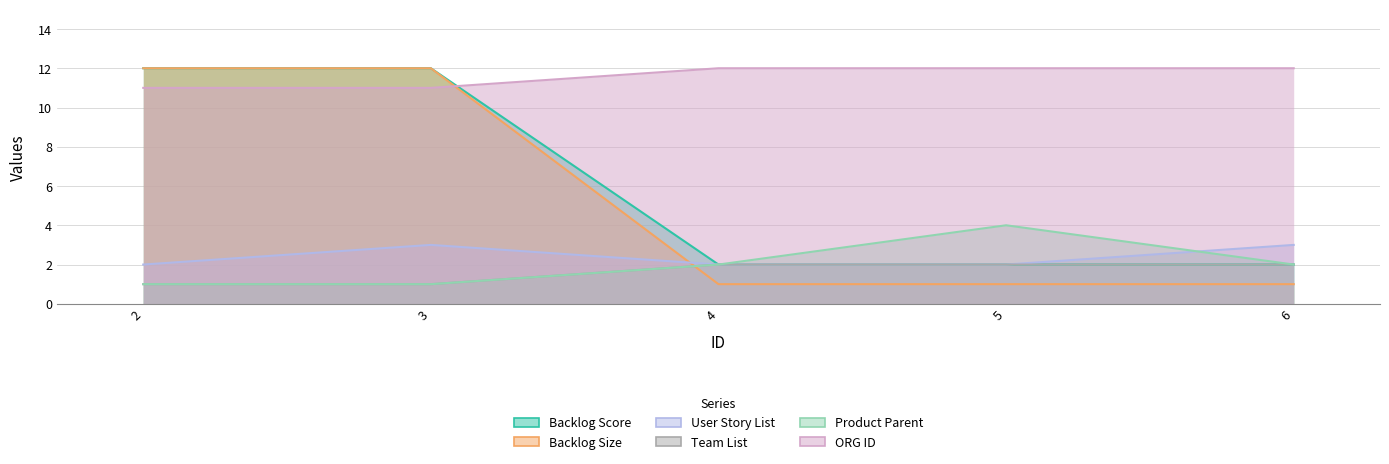

True or false: Team List and Product Parent cross at least once.

False